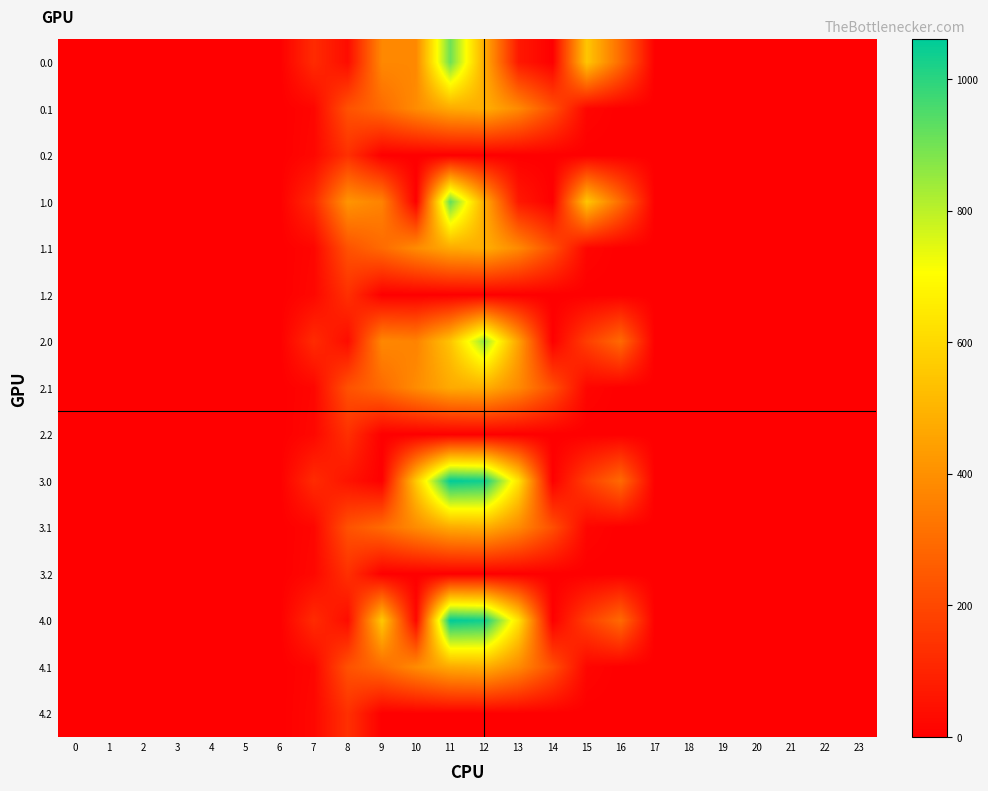

How many categories are shown in the chart?

24